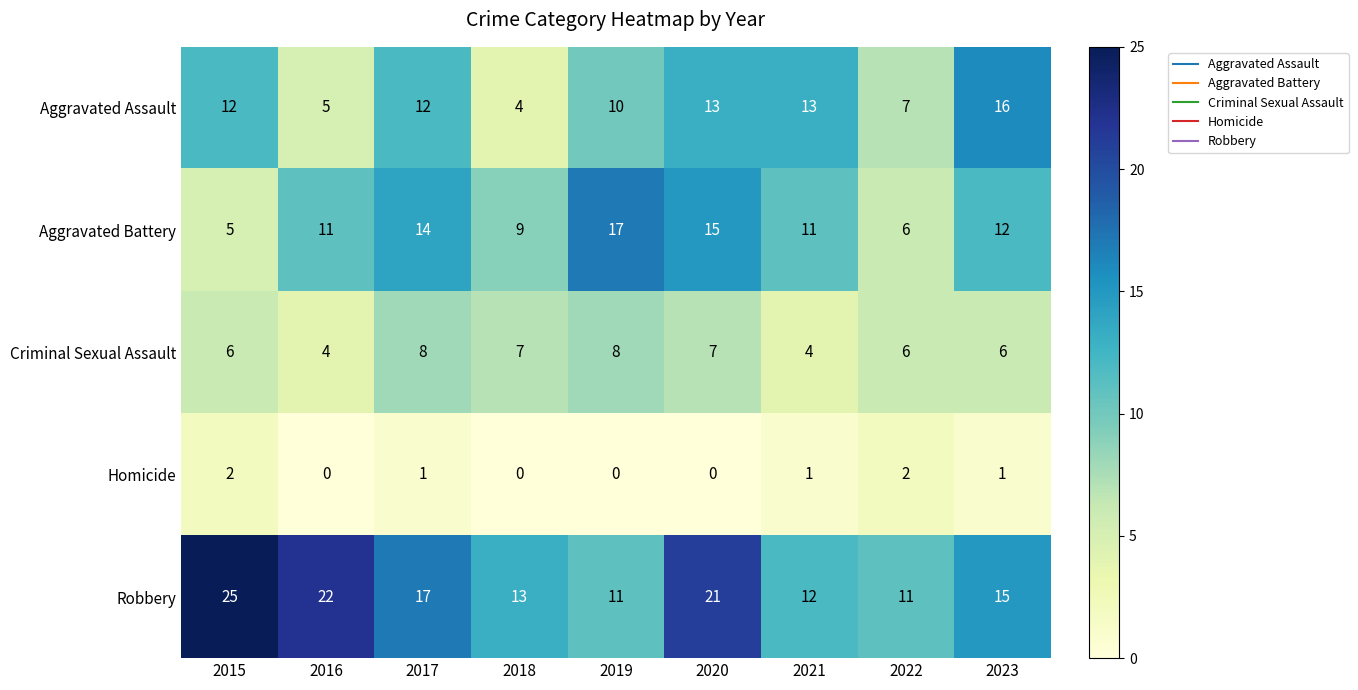

What is the difference between the maximum and minimum values in the Criminal Sexual Assault series?

4